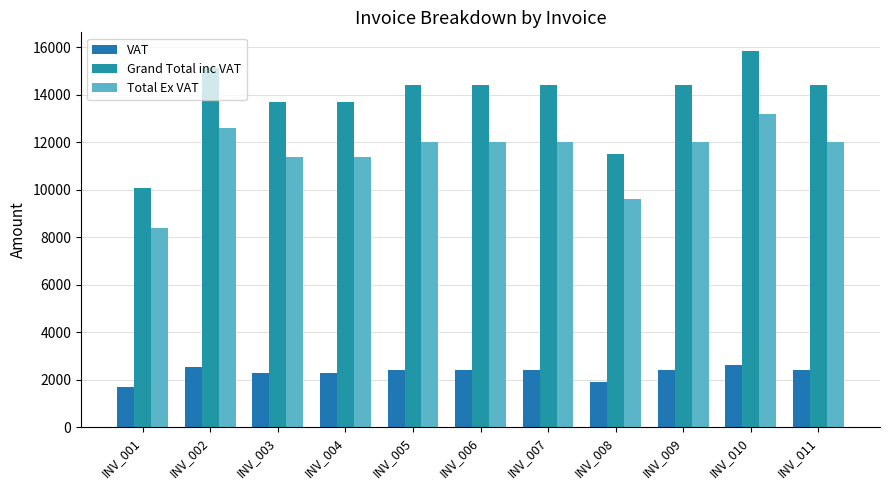

Reading right to left, transcribe all the data shown in this chart.

VAT: 2400	2640	2400	1920	2400	2400	2400	2280	2280	2520	1680
Grand Total inc VAT: 14400	15840	14400	11520	14400	14400	14400	13680	13680	15120	10080
Total Ex VAT: 12000	13200	12000	9600	12000	12000	12000	11400	11400	12600	8400